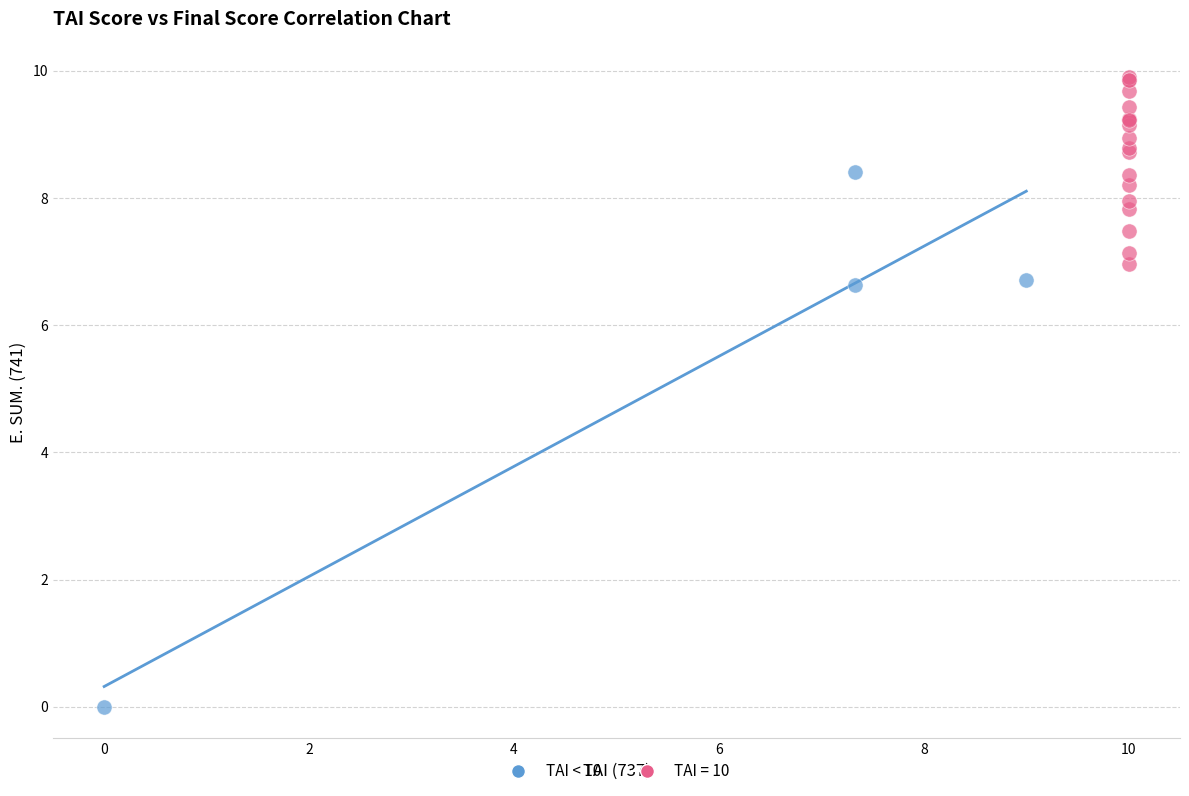

Which series has the widest spread of Y values?

TAI < 10